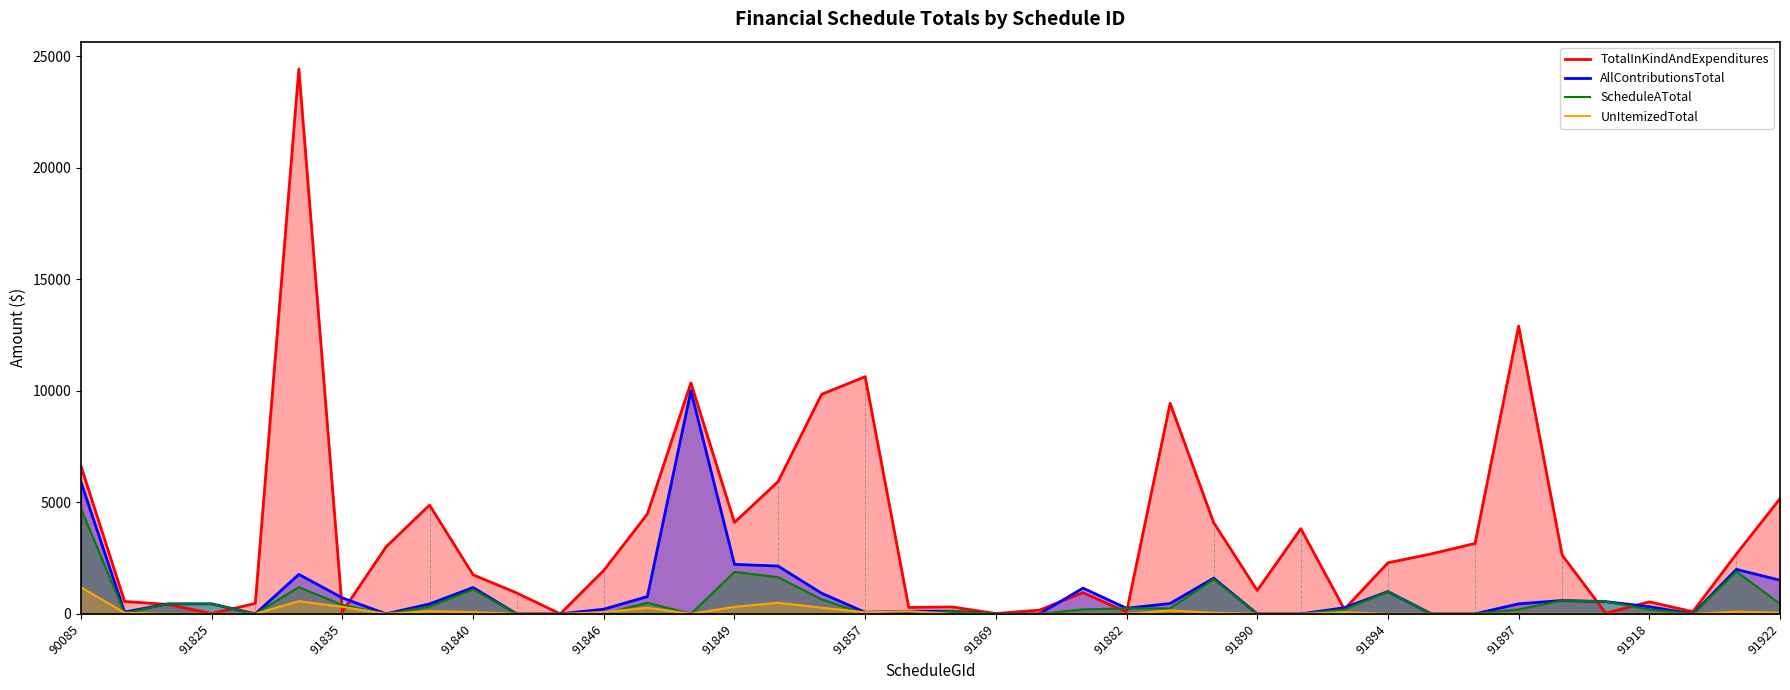

Where does the ScheduleATotal series first go above 200?

90085